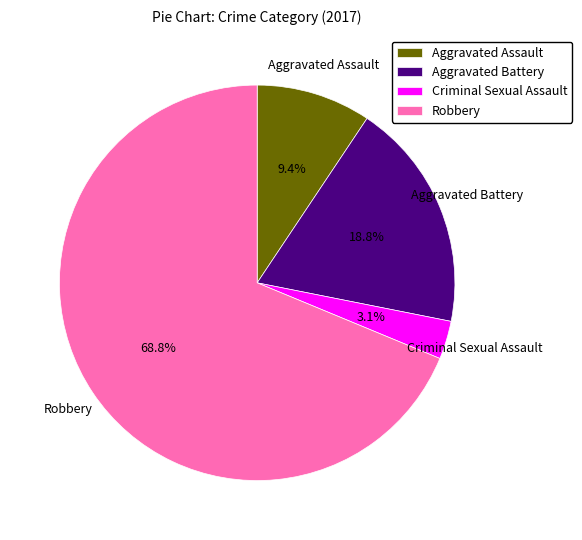

How many slices are in this pie chart?

4